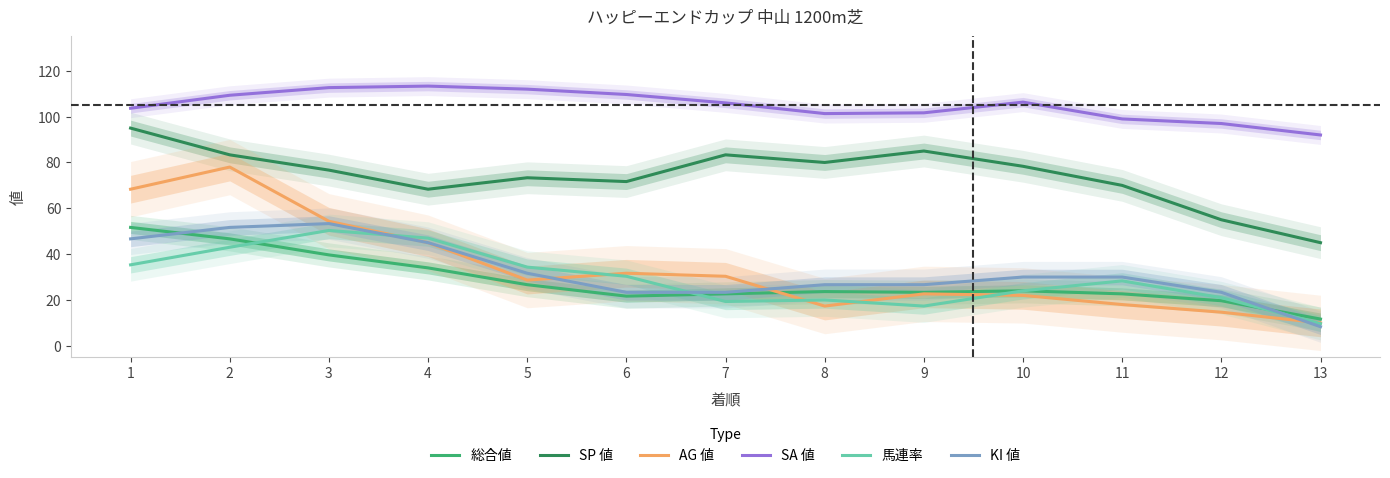

What is the sum of the SA 値 values at 9 and 10?

208.0